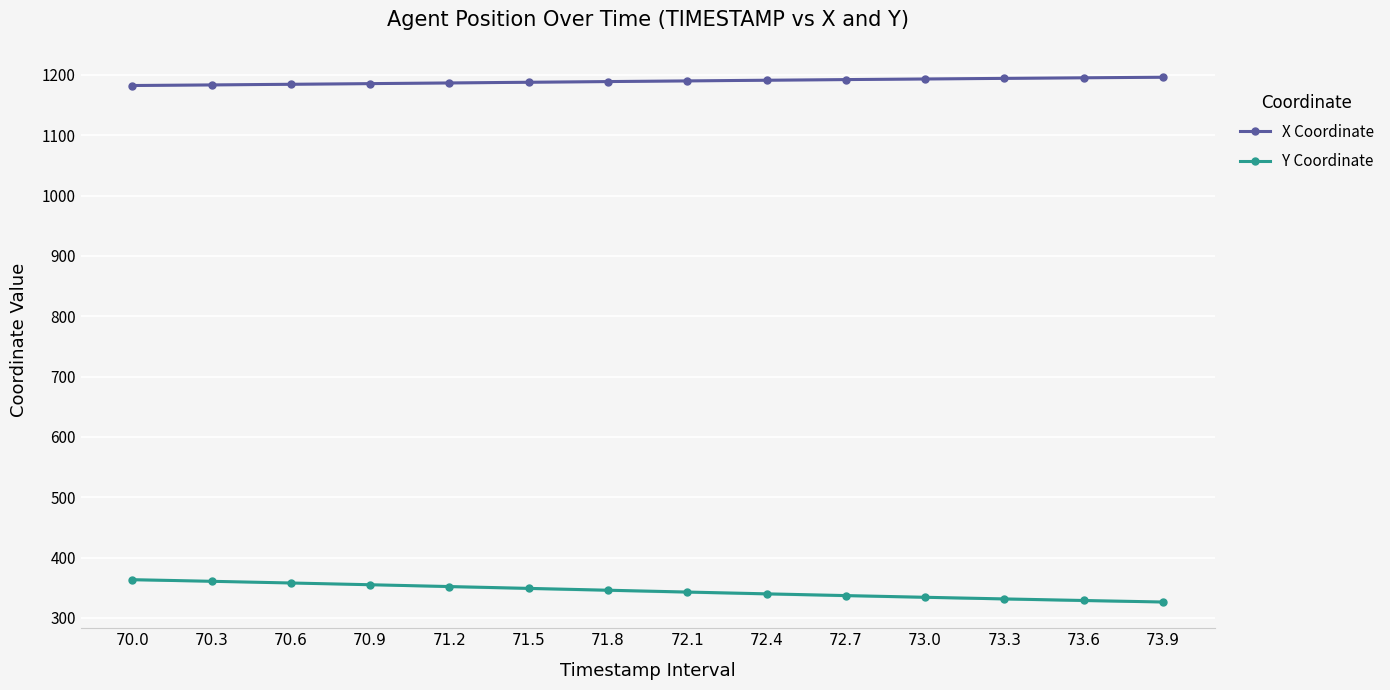

What is the label of the 11th point from the right?

70.9